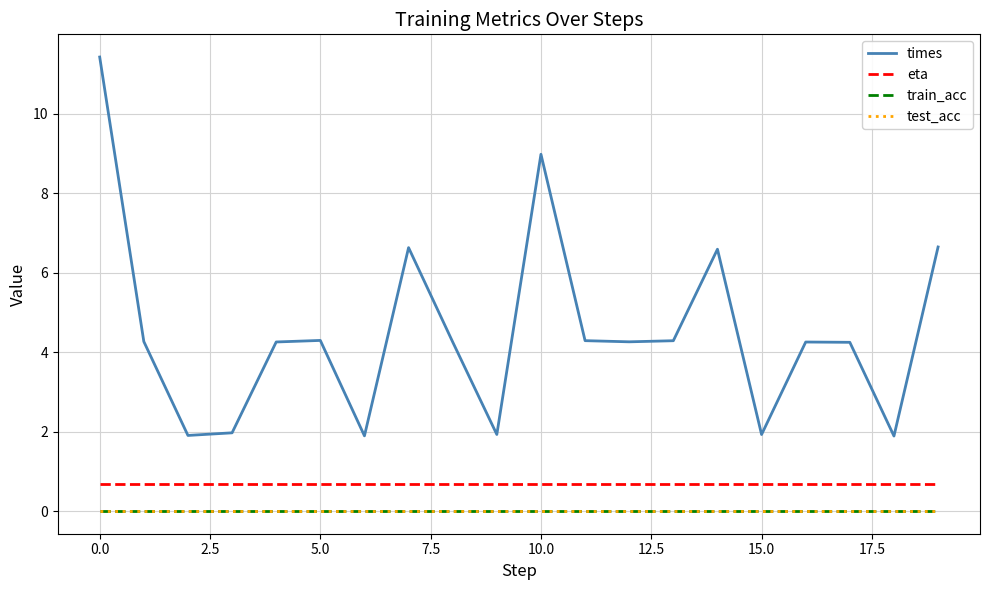

True or false: train_acc and eta cross at least once.

False